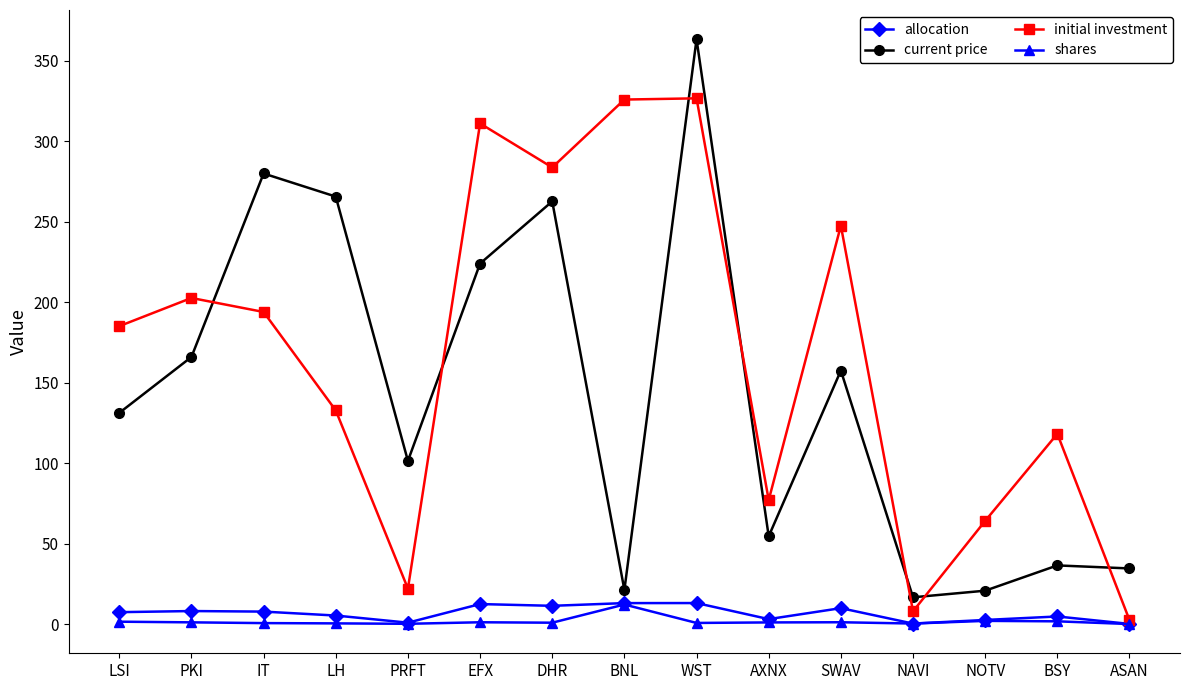

True or false: initial investment and current price intersect in this chart.

True